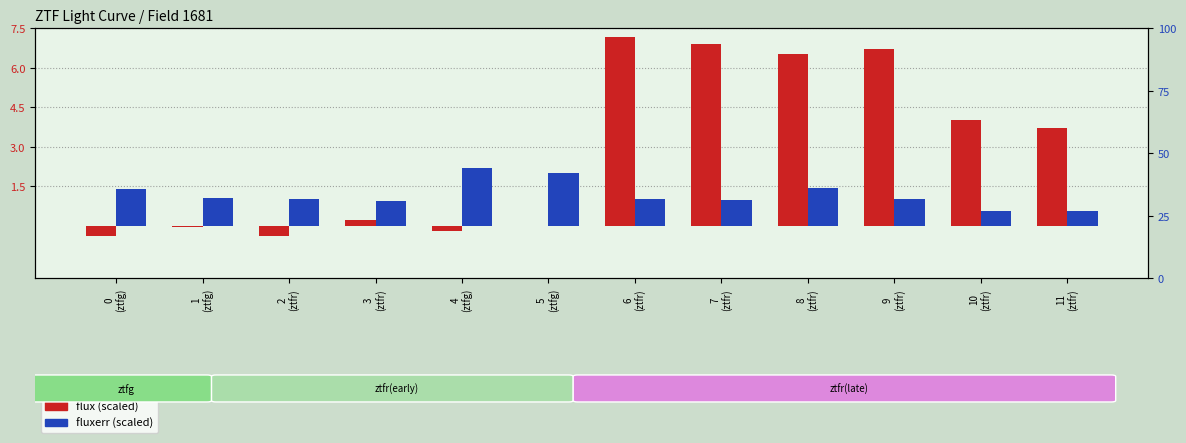

Where does the flux (scaled) series first go above 3?

6
(ztfr)